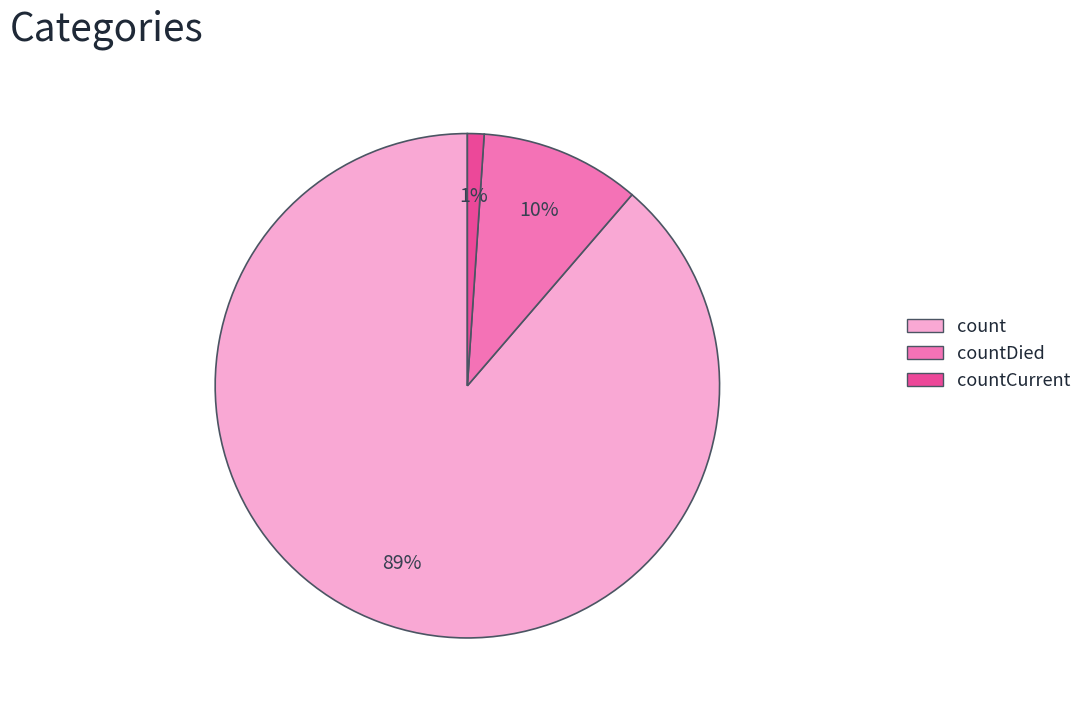

What is the largest slice in the pie chart?

count